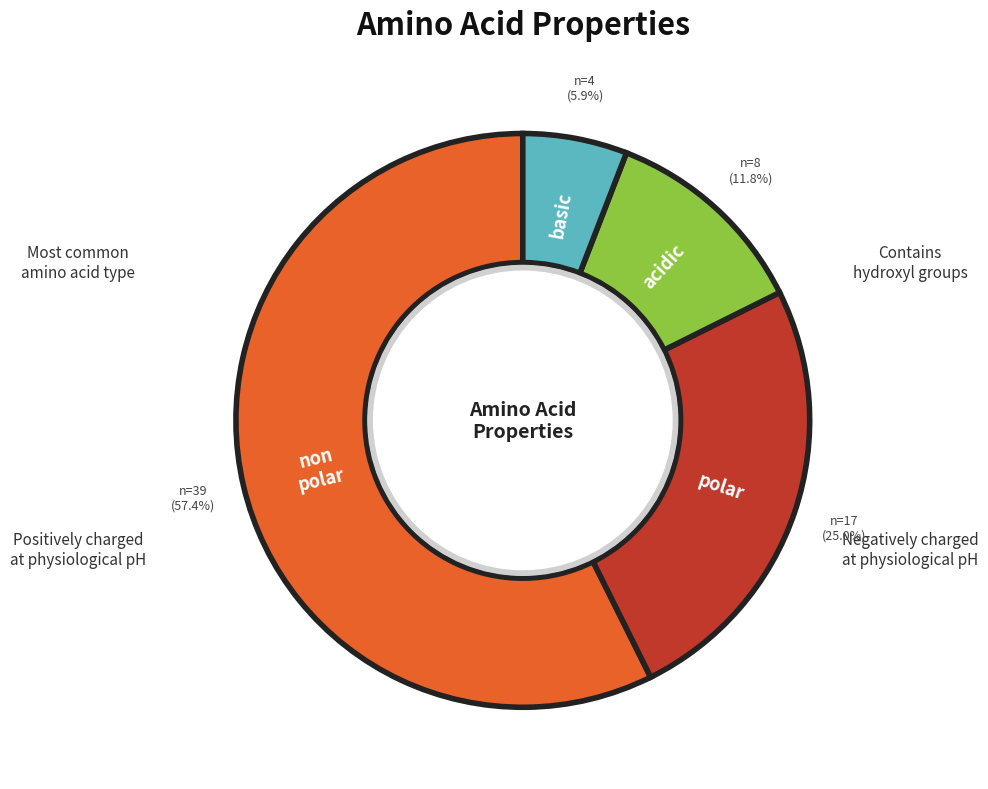

Does any single category account for the majority?

Yes